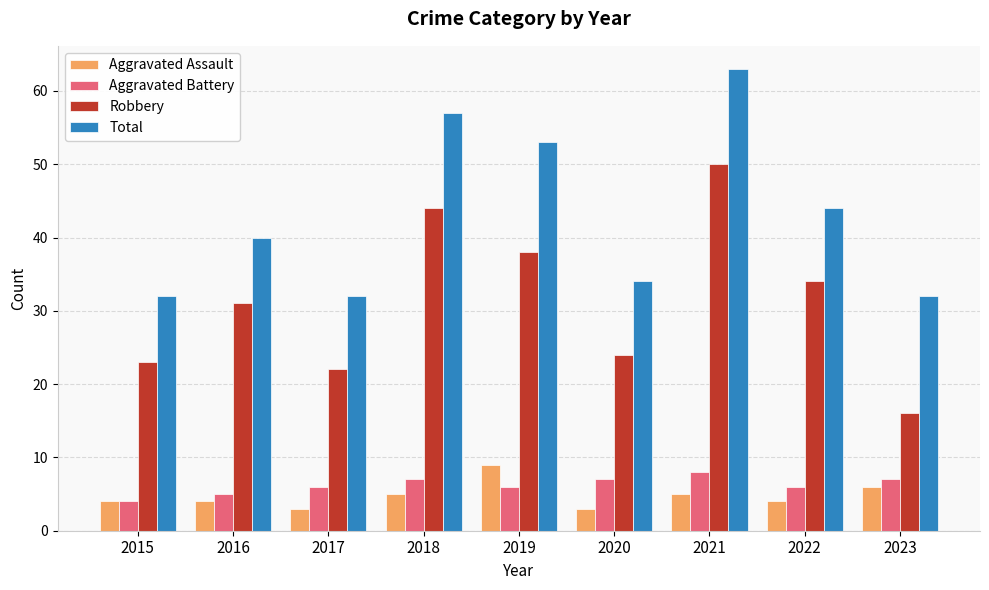

What is the sum of all Aggravated Battery values?

56